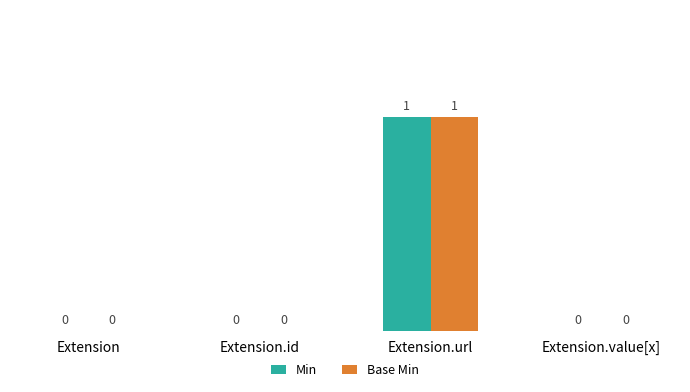

True or false: Min has a value of 1 at Extension.

False